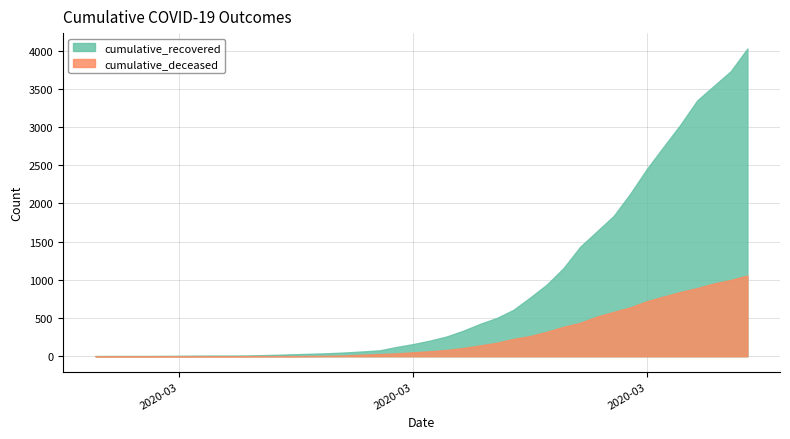

Rank the series by their average value, from highest to lowest.

cumulative_recovered, cumulative_deceased